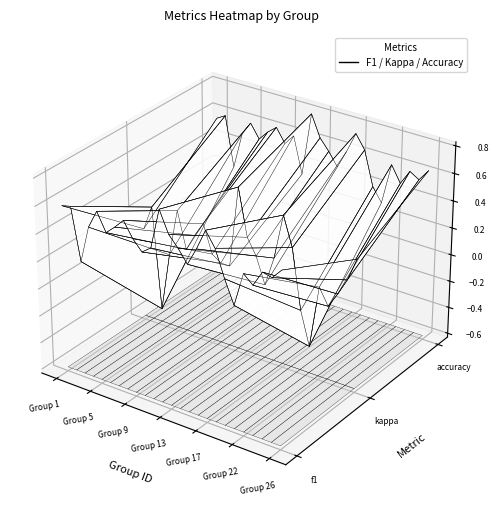

Reading right to left, list all the values displayed in this chart.

26=0.4	25=0.2	24=0.1	23=-0.1	22=0.1	21=-0.4	19=-0.2	18=0.3	17=0.5	16=0.2	15=-0.1	14=0.1	13=0.3	12=0.6	11=0.0	10=0.0	9=0.0	8=0.2	7=0.1	6=0.0	5=0.3	4=-0.1	3=-0.5	2=0.2	1=0.1